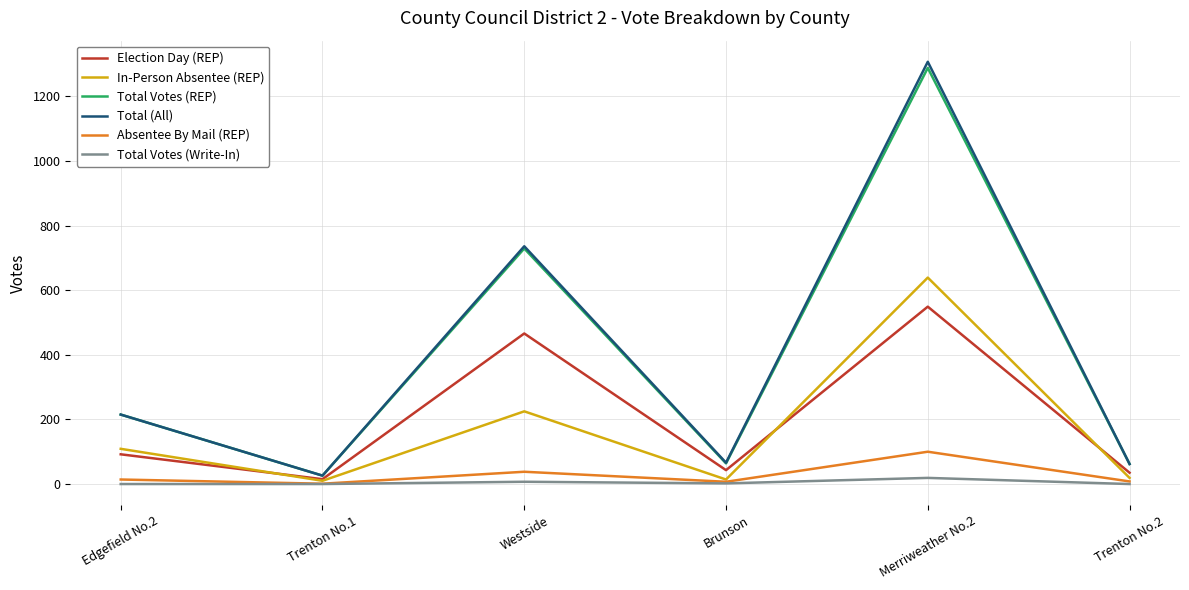

What is the highest value of the Total Votes (REP) series?

1288